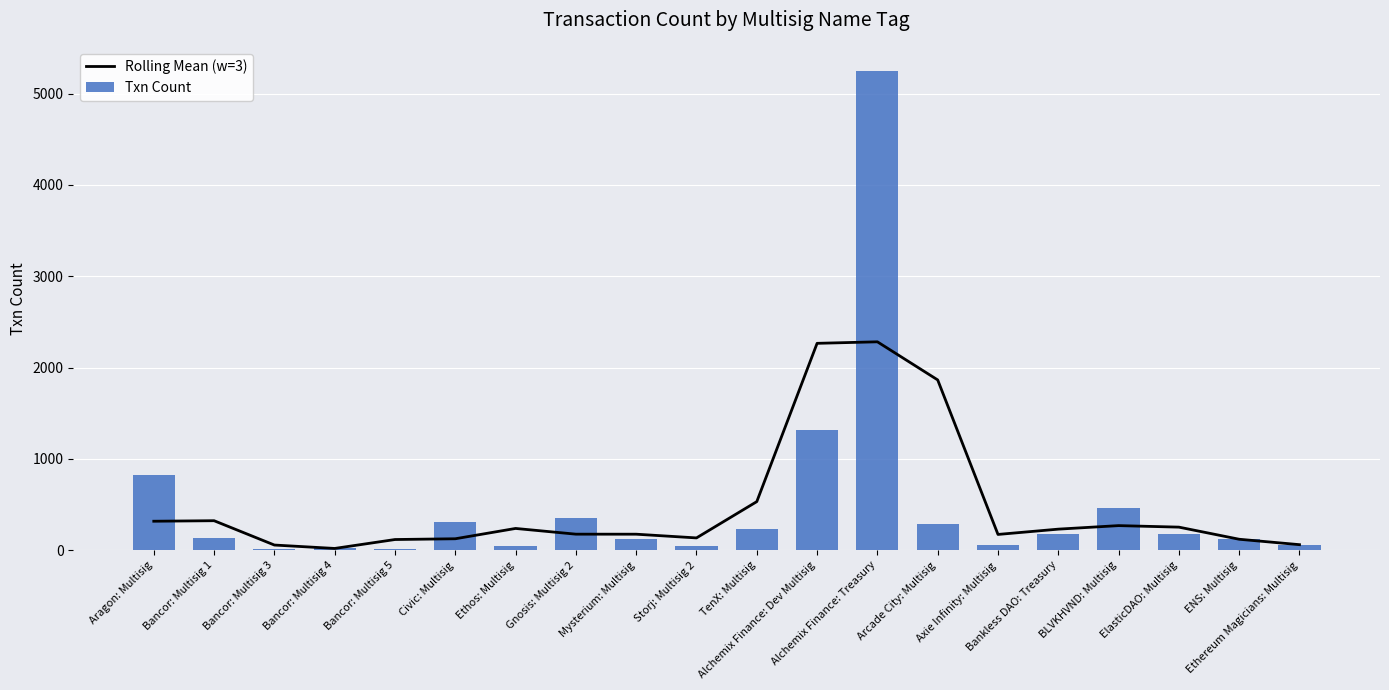

What is the difference between the maximum and minimum values in the Txn Count series?

5233